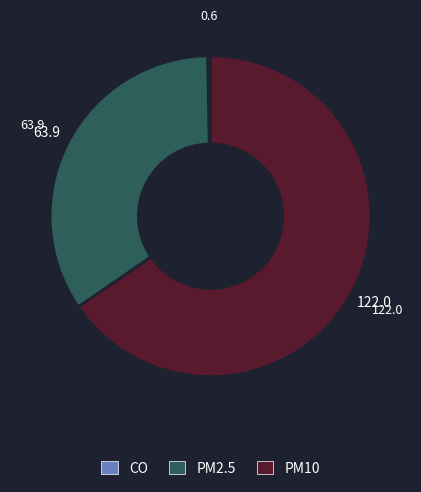

Is the sum of PM2.5 and PM10 greater than half?

Yes